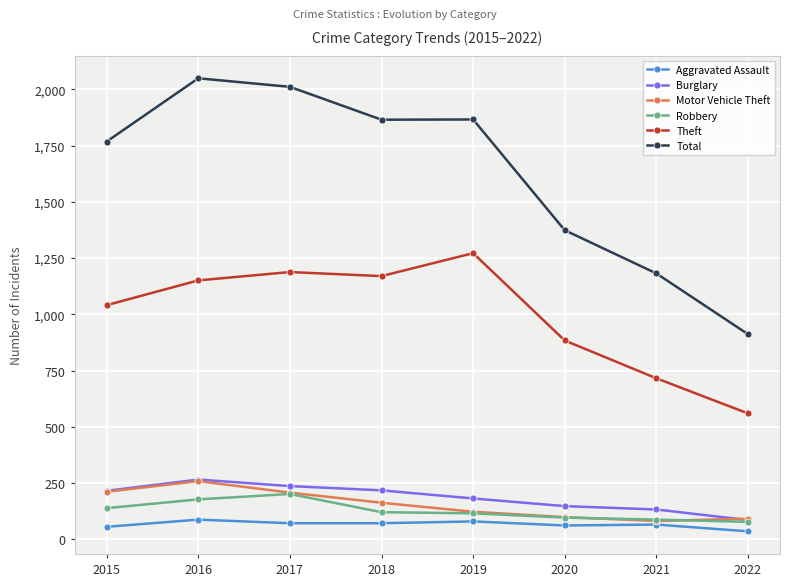

True or false: Aggravated Assault has more than 0 points higher than both neighbors.

True